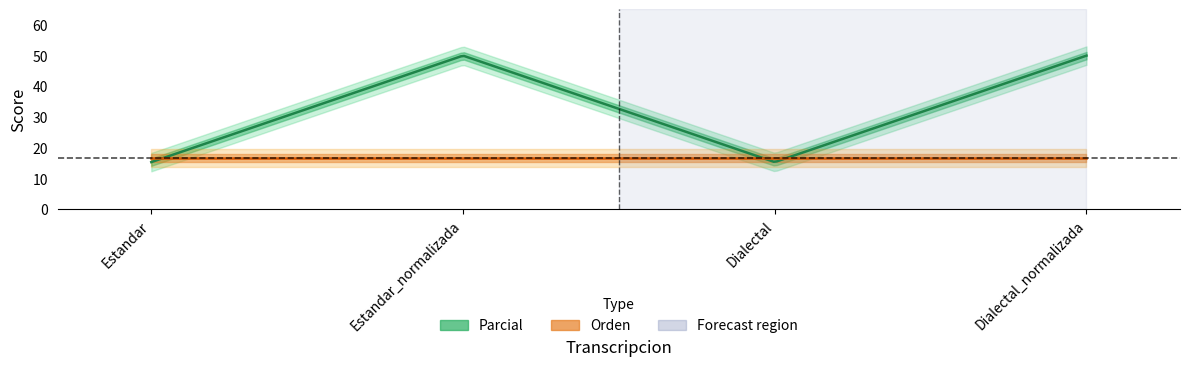

What is the difference between the Parcial values at Estandar and Dialectal_normalizada?

34.6